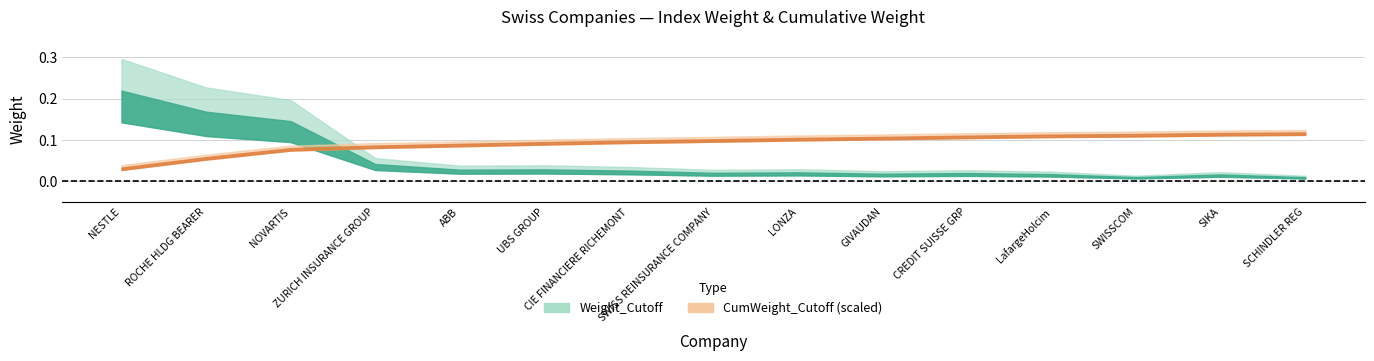

Reading left to right, extract all data points from this chart.

Weight_Cutoff: NESTLE=0.2	ROCHE HLDG BEARER=0.2	NOVARTIS=0.1	ZURICH INSURANCE GROUP=0.0	ABB=0.0	UBS GROUP=0.0	CIE FINANCIERE RICHEMONT=0.0	SWISS REINSURANCE COMPANY=0.0	LONZA=0.0	GIVAUDAN=0.0	CREDIT SUISSE GRP=0.0	LafargeHolcim=0.0	SWISSCOM=0.0	SIKA=0.0	SCHINDLER REG=0.0
CumWeight_Cutoff: NESTLE=0.2	ROCHE HLDG BEARER=0.4	NOVARTIS=0.5	ZURICH INSURANCE GROUP=0.6	ABB=0.6	UBS GROUP=0.6	CIE FINANCIERE RICHEMONT=0.7	SWISS REINSURANCE COMPANY=0.7	LONZA=0.7	GIVAUDAN=0.7	CREDIT SUISSE GRP=0.7	LafargeHolcim=0.8	SWISSCOM=0.8	SIKA=0.8	SCHINDLER REG=0.8